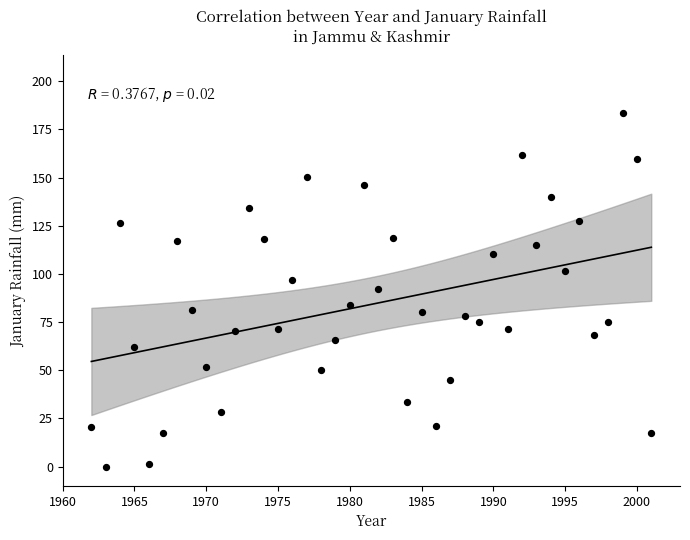

What is the range of Y values (max minus min)?

183.5